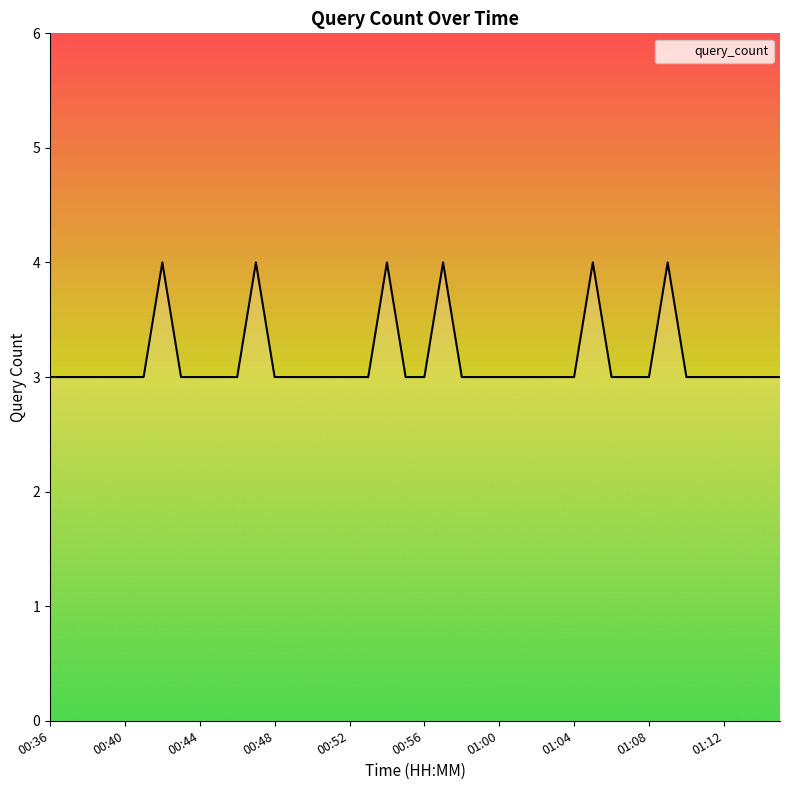

What is the minimum value shown in the chart?

3